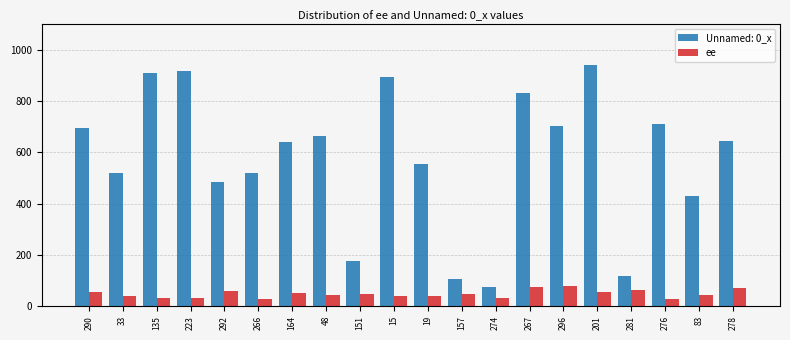

What is the highest value of the ee series?

80